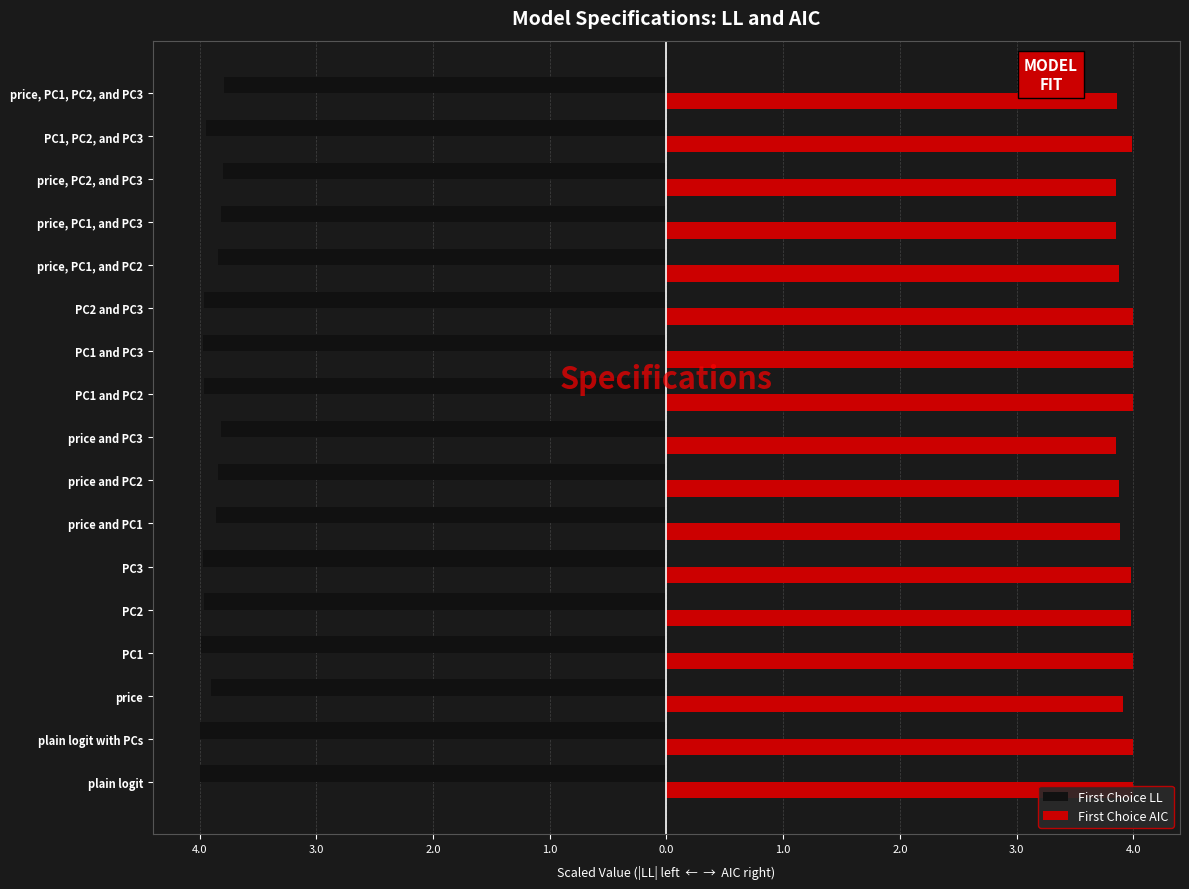

What is the average value of the First Choice LL series?

-3.9